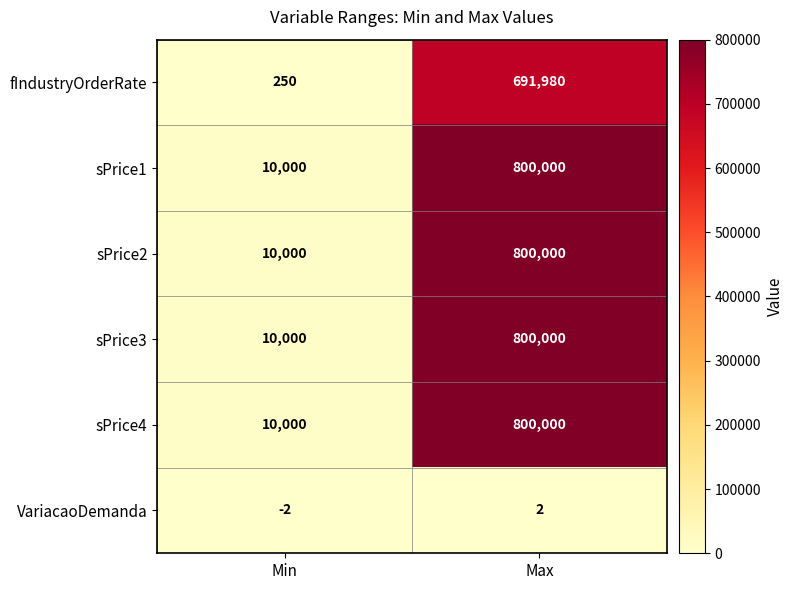

What is the spread (max minus min) of values at Min?

10002